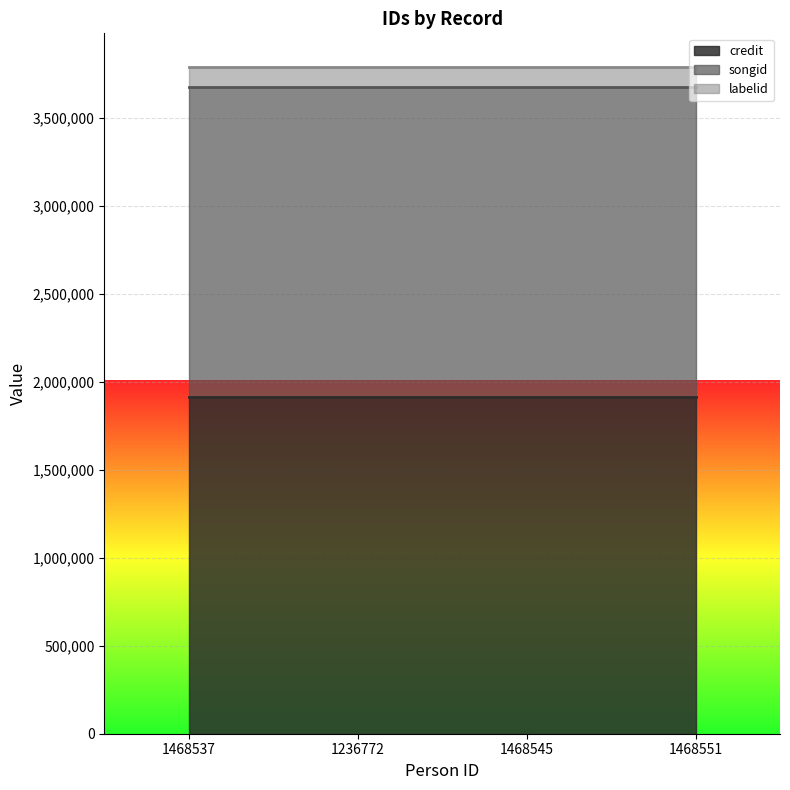

What is the lowest value of the songid series?

1761460